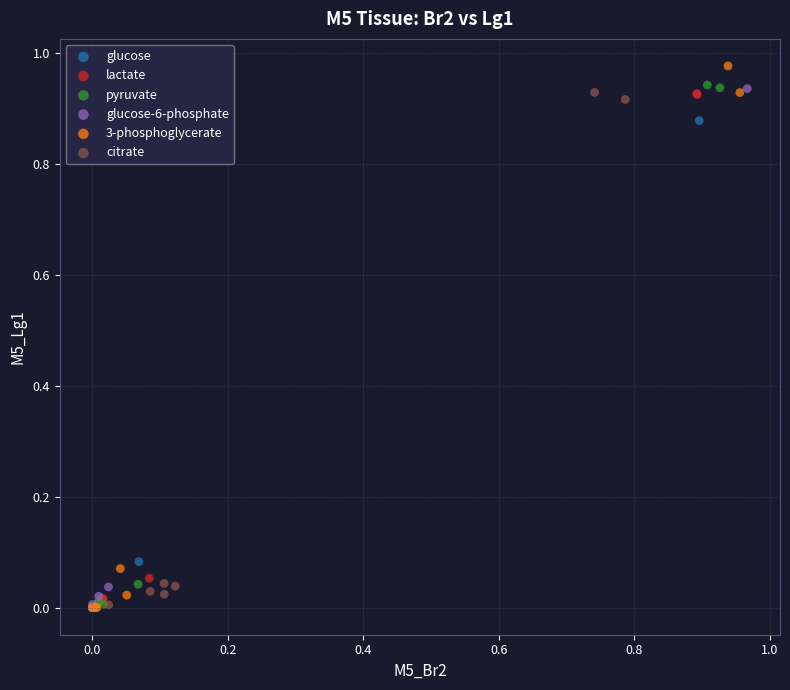

Which series has the widest spread of Y values?

3-phosphoglycerate